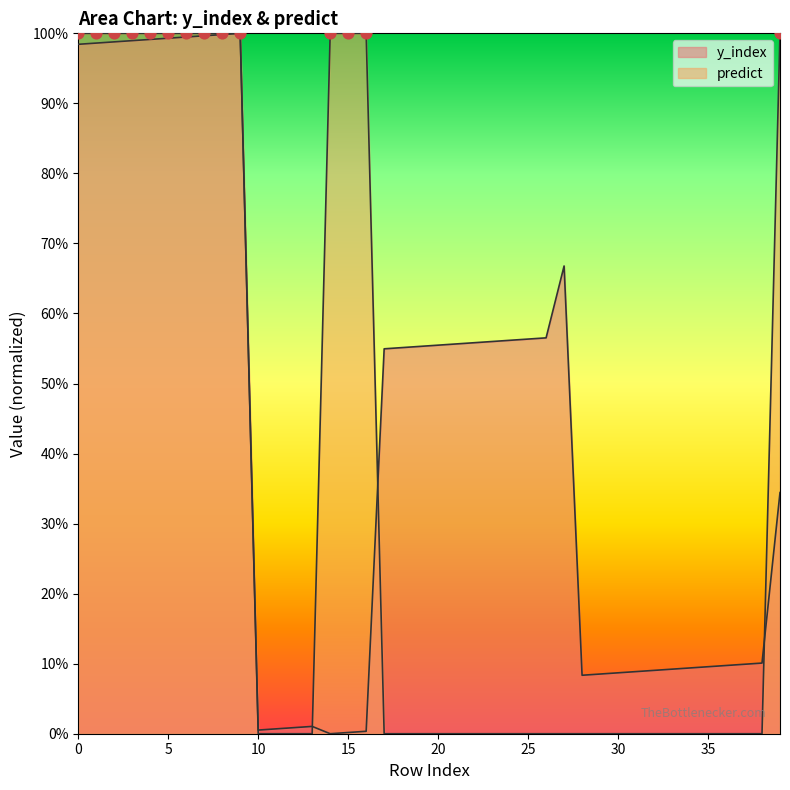

What are all the series names shown in the legend?

y_index, predict